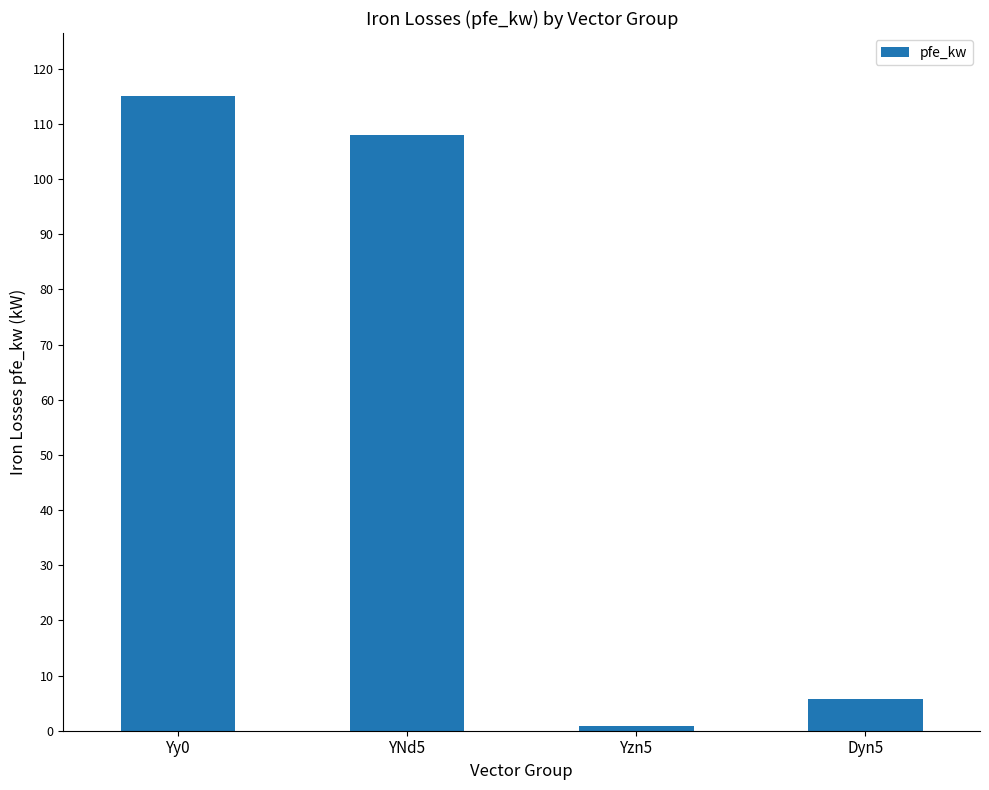

Which label corresponds to the smallest value in the chart?

Yzn5